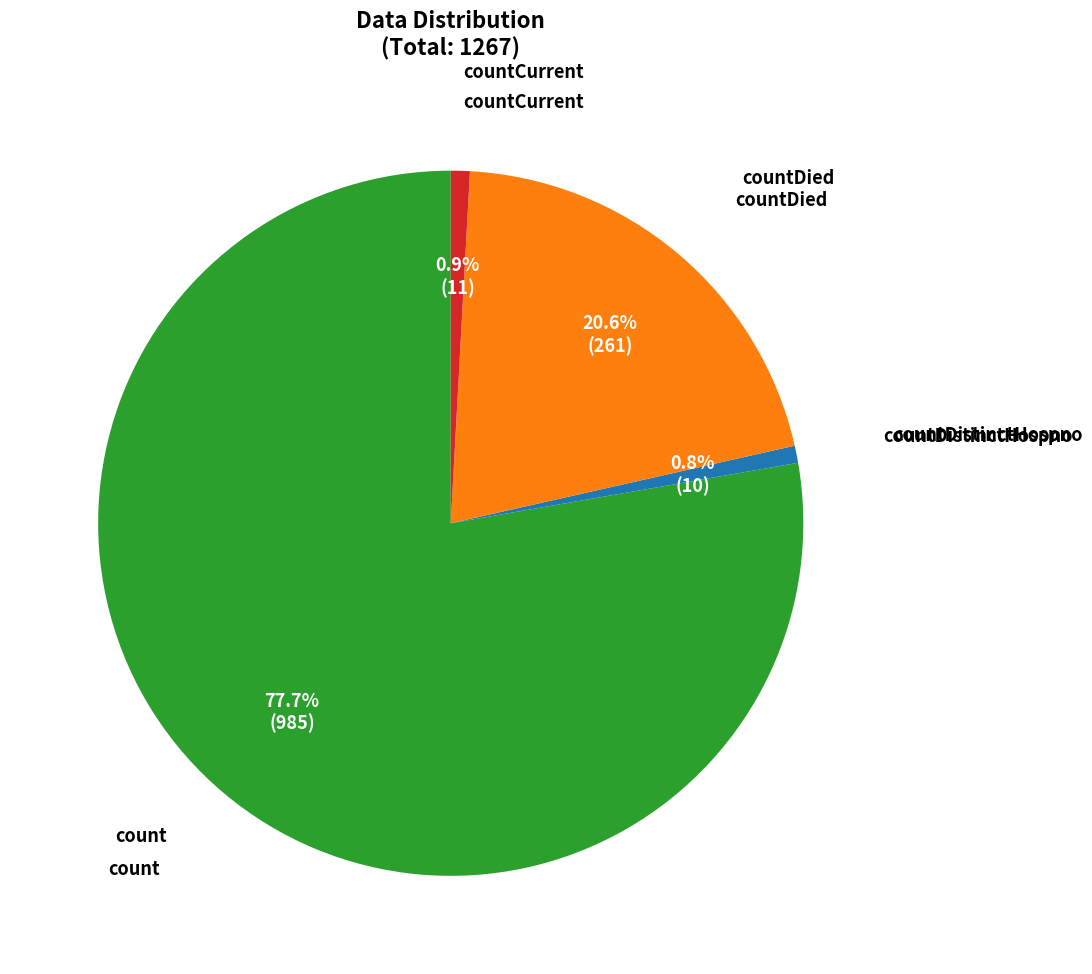

Does any single category account for the majority?

Yes